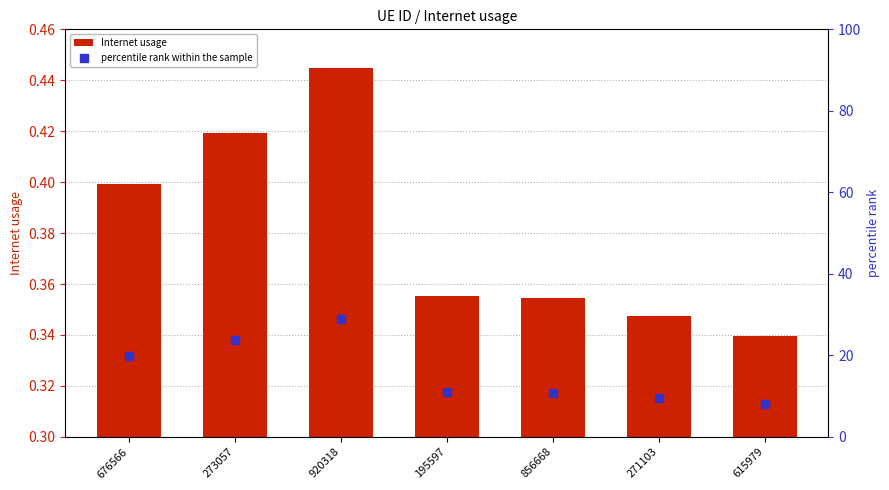

At how many categories does at least one series exceed 8?

6